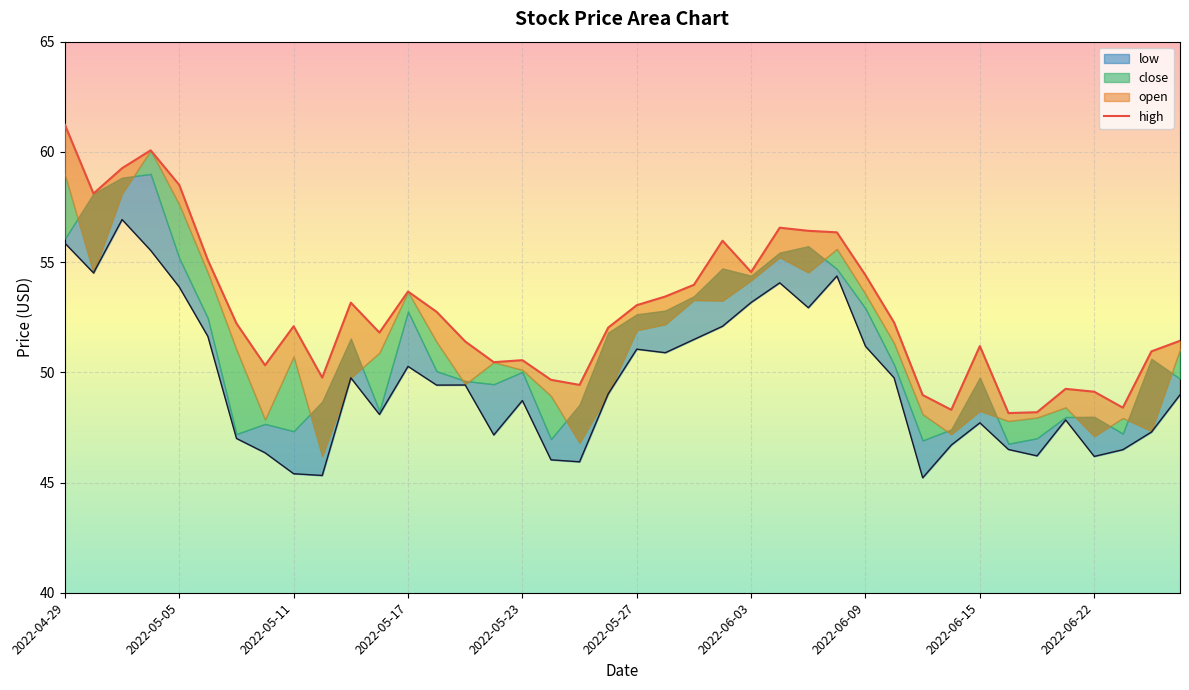

Reading right to left, extract all data points from this chart.

high: 51.4	51.0	48.4	49.1	49.2	48.2	48.1	51.2	48.3	49.0	52.3	54.4	56.4	56.4	56.6	54.5	56.0	54.0	53.4	53.0	52.0	49.4	49.7	50.6	50.5	51.4	52.7	53.7	51.8	53.2	49.8	52.1	50.3	52.2	55.1	58.5	60.1	59.3	58.1	61.2
low: 49.0	47.3	46.5	46.2	47.8	46.2	46.5	47.7	46.7	45.2	49.8	51.2	54.4	52.9	54.1	53.2	52.1	51.5	50.9	51.0	49.0	45.9	46.0	48.7	47.2	49.4	49.4	50.3	48.1	49.8	45.3	45.4	46.4	47.0	51.6	53.9	55.5	56.9	54.5	55.9